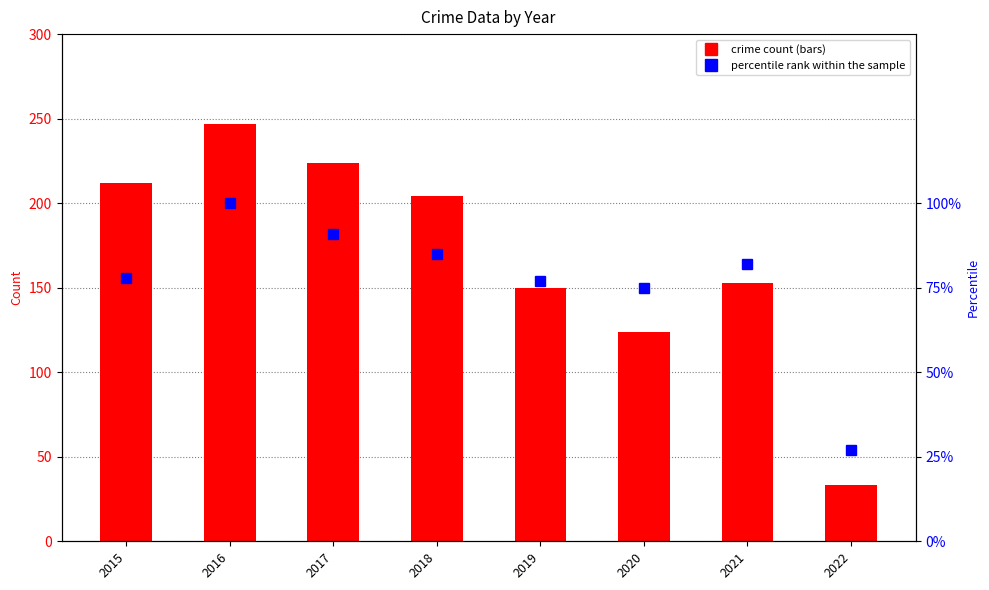

The value of percentile rank within the sample at 2016 is 47. True or false?

False